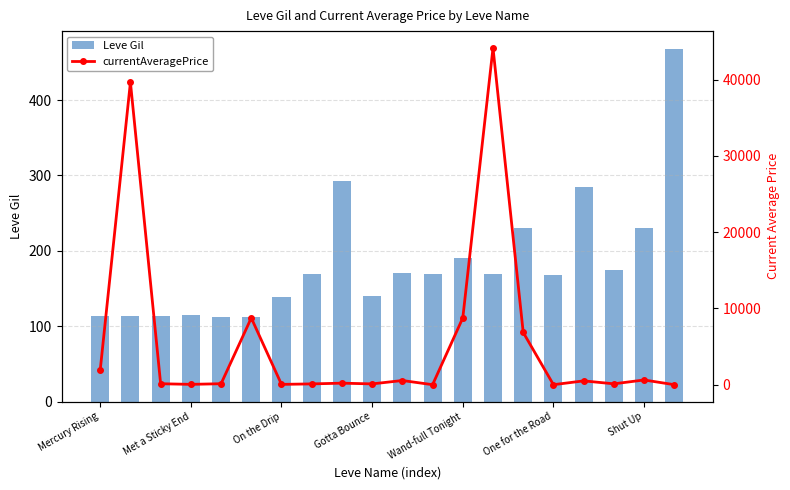

How many values in the currentAveragePrice series exceed 200?

9